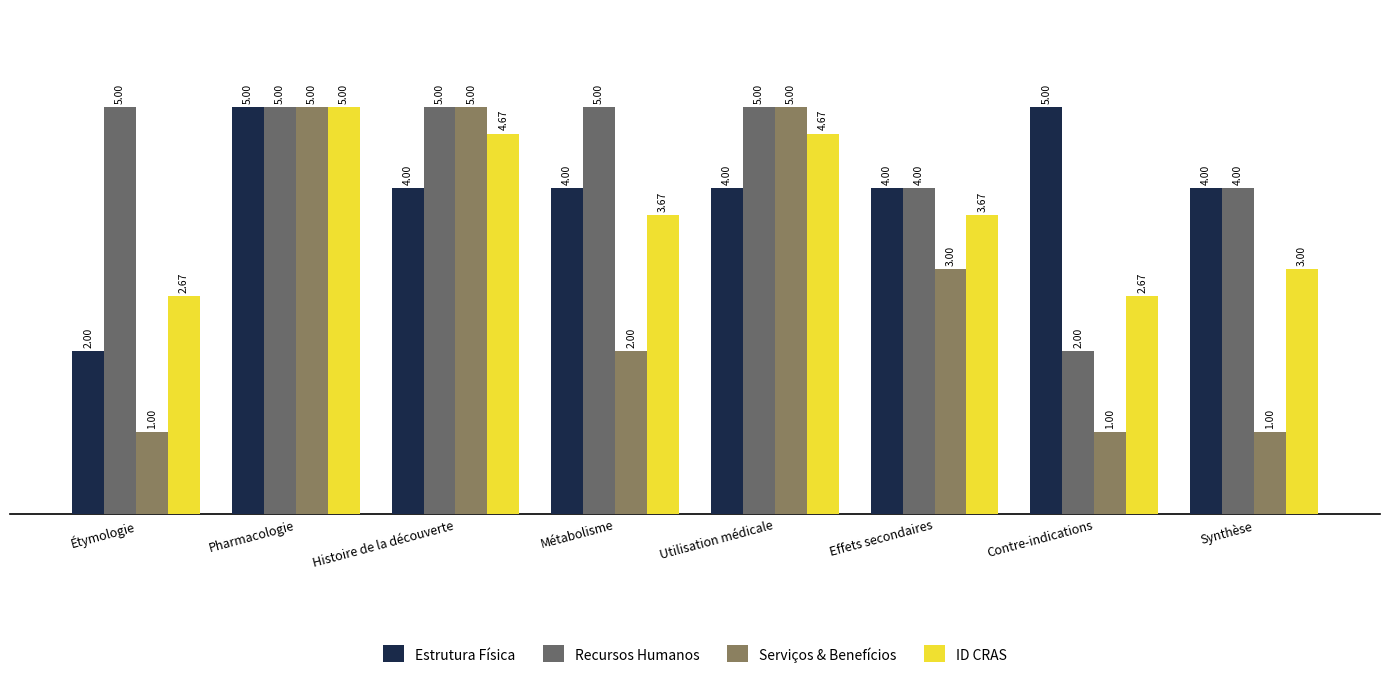

Reading left to right, transcribe all the data shown in this chart.

Estrutura Física: 2.0	5.0	4.0	4.0	4.0	4.0	5.0	4.0
Recursos Humanos: 5.0	5.0	5.0	5.0	5.0	4.0	2.0	4.0
Serviços & Benefícios: 1.0	5.0	5.0	2.0	5.0	3.0	1.0	1.0
ID CRAS: 2.7	5.0	4.7	3.7	4.7	3.7	2.7	3.0